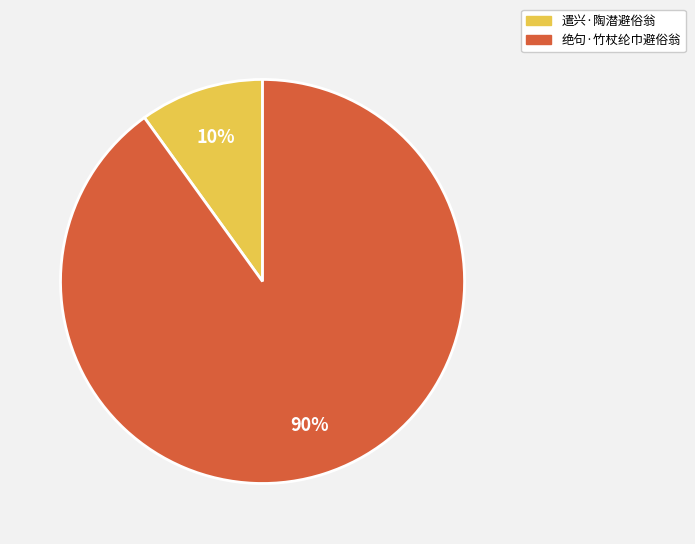

What is the smallest slice in the pie chart?

遣兴·陶潜避俗翁